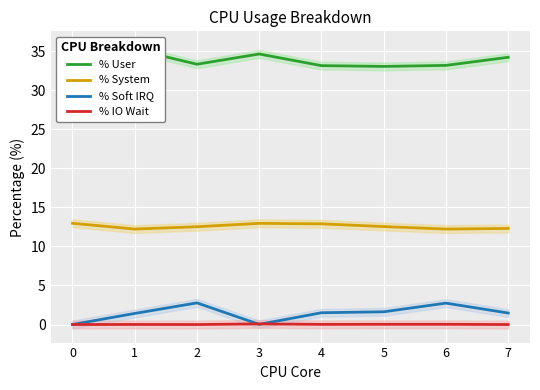

Reading left to right, what are all the values shown in this chart?

% User: 0=34.3	1=35.2	2=33.3	3=34.6	4=33.1	5=33.0	6=33.2	7=34.2
% System: 0=13.0	1=12.2	2=12.5	3=12.9	4=12.9	5=12.5	6=12.2	7=12.3
% Soft IRQ: 0=0.0	1=1.4	2=2.8	3=0.0	4=1.5	5=1.6	6=2.7	7=1.5
% IO Wait: 0=0.0	1=0.0	2=0.0	3=0.1	4=0.0	5=0.0	6=0.0	7=0.0